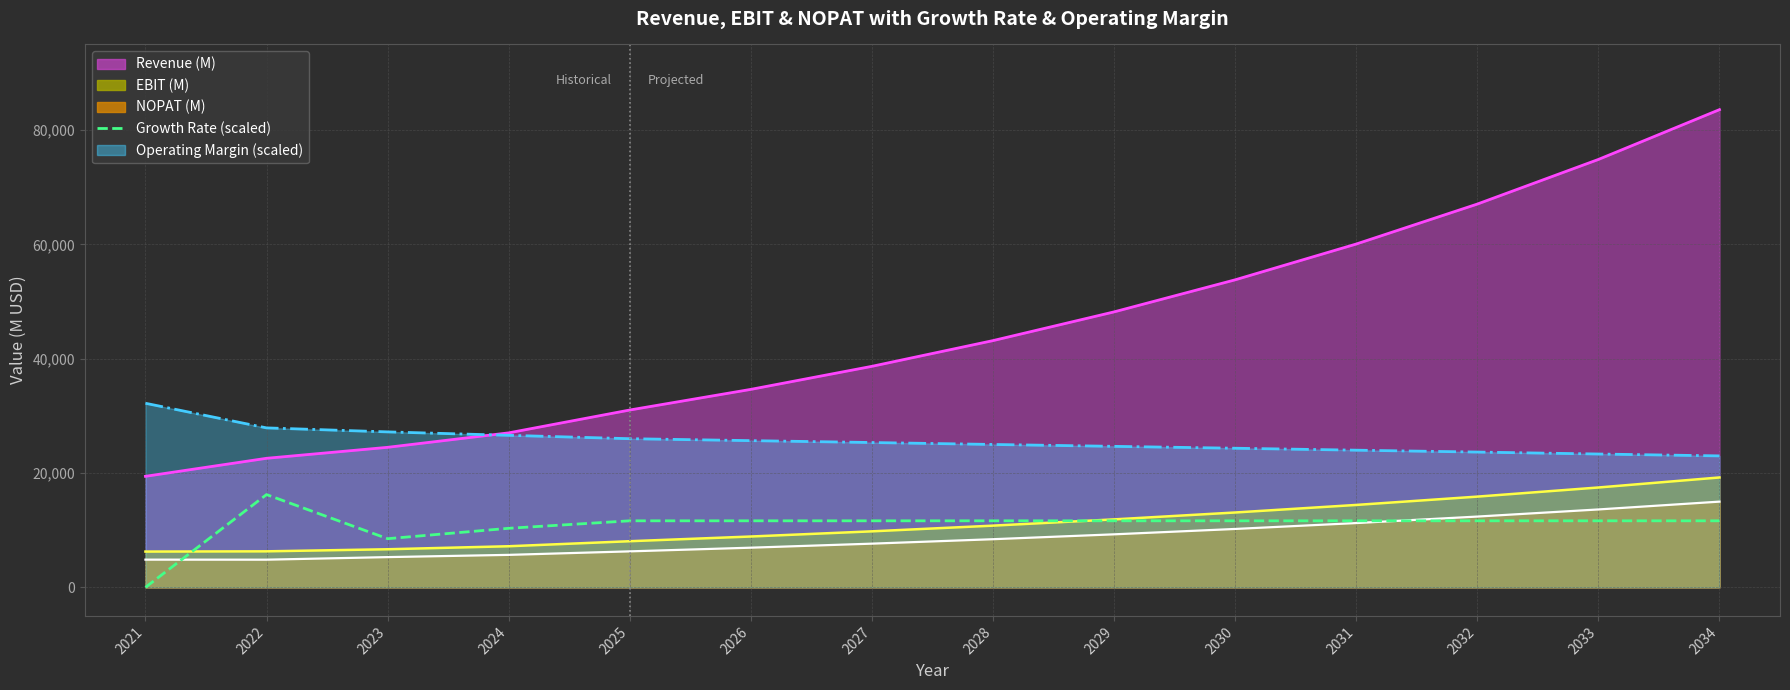

True or false: the data shows 8510 at 2023.

True